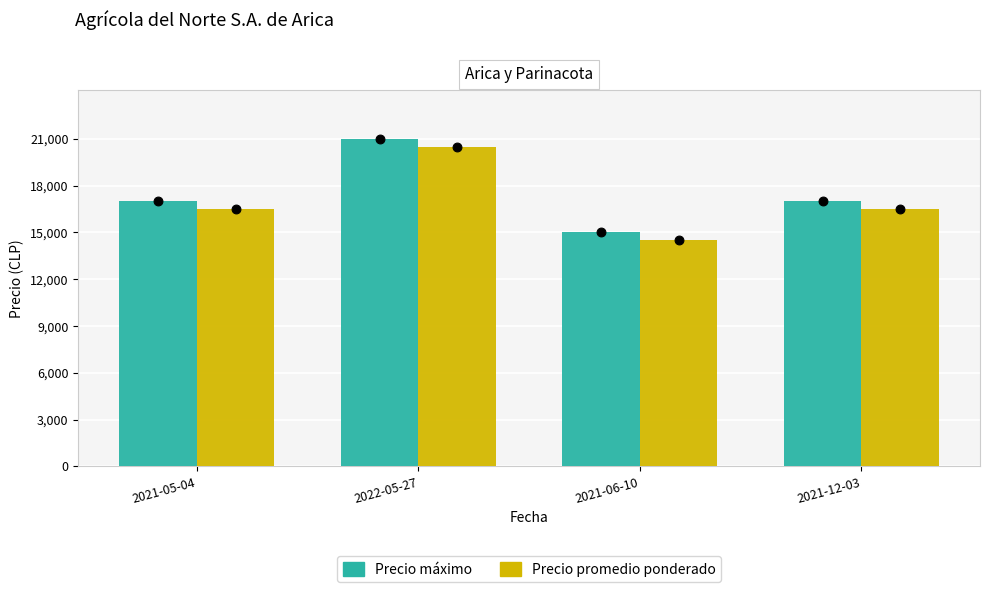

Is the value of Precio máximo at 2021-06-10 greater than the value of Precio promedio ponderado at 2021-06-10?

Yes